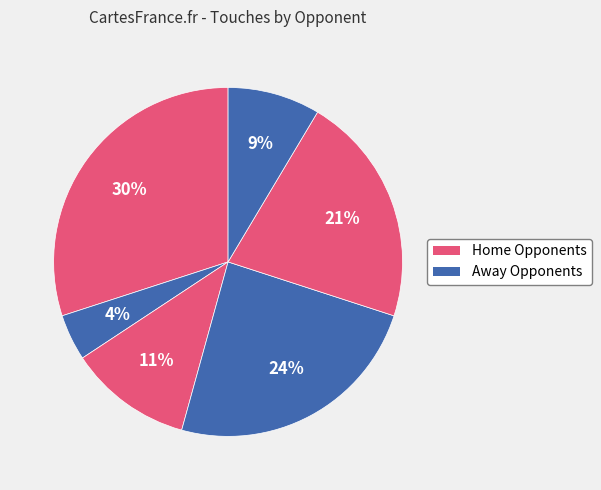

How many slices are in this pie chart?

6